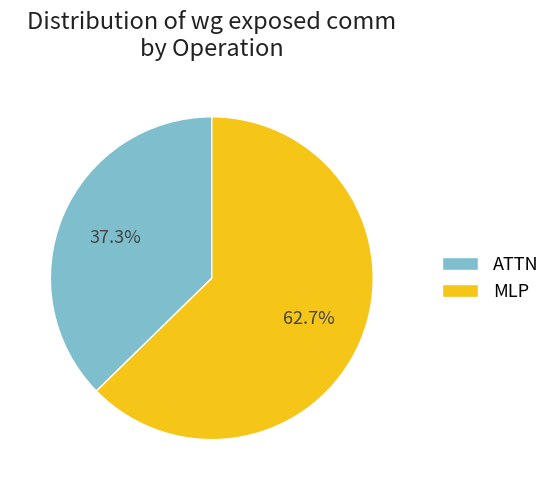

Does MLP represent more than half of the total?

Yes